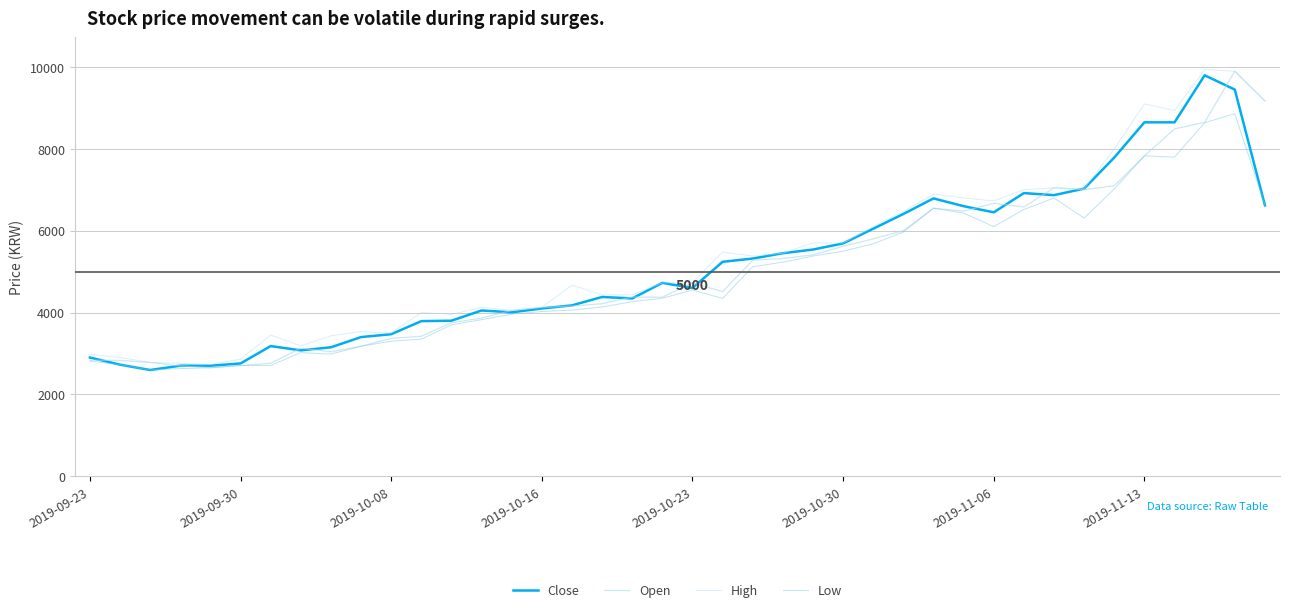

In Open, how many points are lower than both neighbors (excluding endpoints)?

7